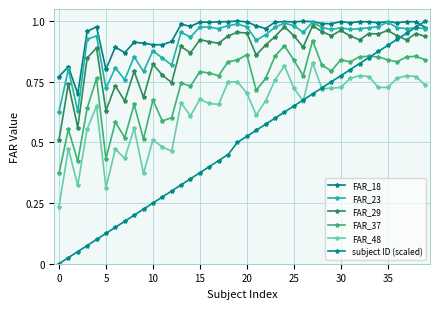

True or false: subject ID (scaled) and FAR_18 intersect in this chart.

True